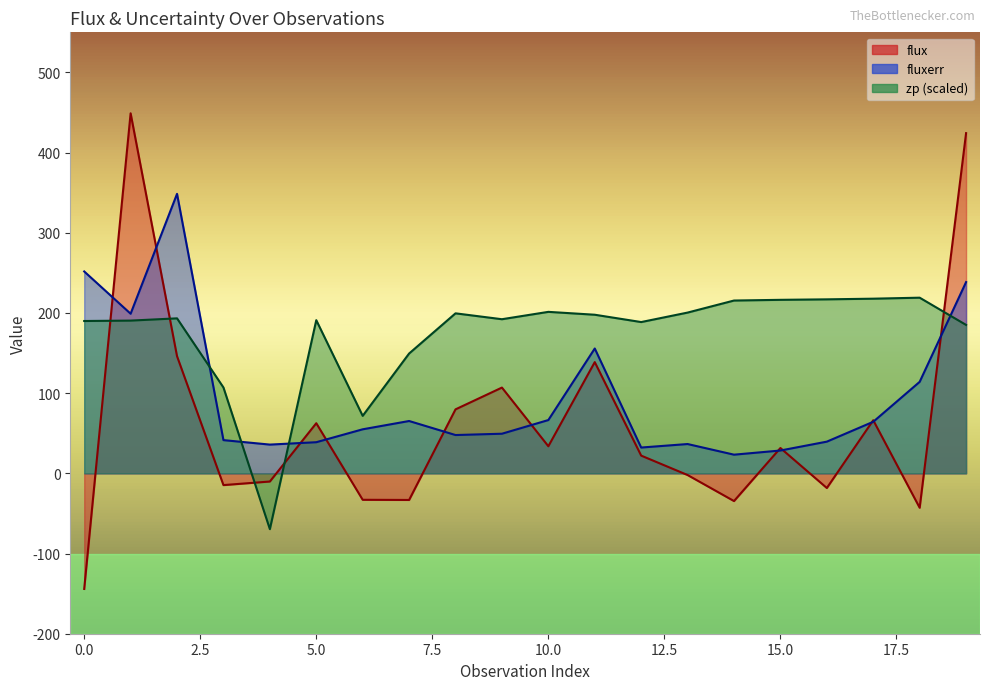

Reading left to right, transcribe all the data shown in this chart.

flux: 0=-144.2	1=449.0	2=146.1	3=-14.6	4=-10.2	5=62.5	6=-33.0	7=-33.2	8=79.8	9=107.0	10=33.8	11=138.7	12=22.1	13=-2.1	14=-34.6	15=31.6	16=-18.3	17=66.2	18=-42.9	19=424.3
fluxerr: 0=251.8	1=199.1	2=348.6	3=41.4	4=35.9	5=38.8	6=54.9	7=65.3	8=47.8	9=49.4	10=66.5	11=155.7	12=32.2	13=36.6	14=23.3	15=28.5	16=39.5	17=64.3	18=114.1	19=238.5
zp: 0=190.0	1=190.5	2=193.3	3=107.1	4=-69.6	5=191.0	6=71.7	7=149.4	8=199.6	9=192.2	10=201.4	11=197.8	12=188.7	13=200.5	14=215.5	15=216.4	16=217.0	17=217.8	18=219.1	19=185.1